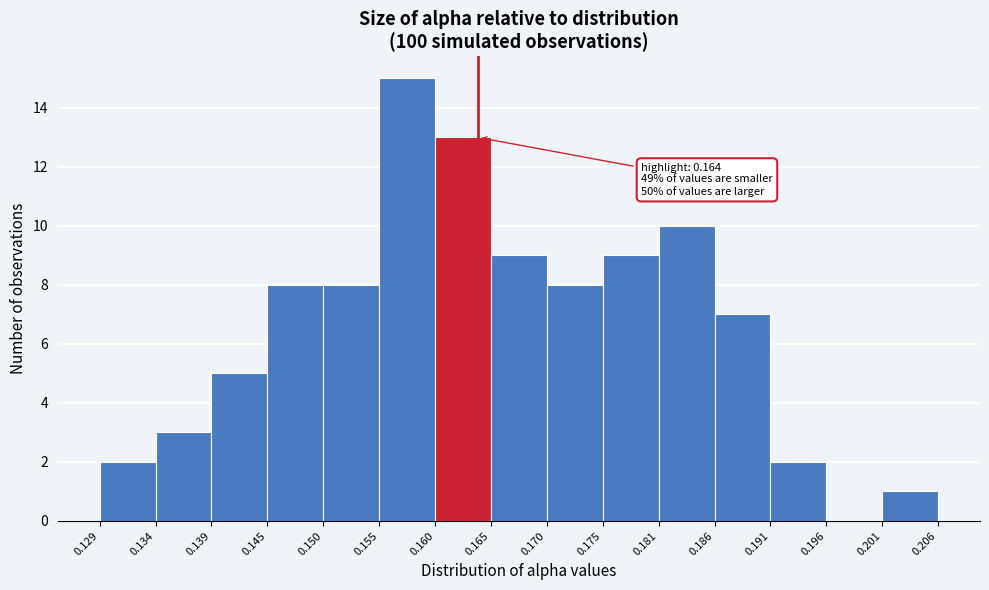

Which range on the x-axis has the tallest bar?

0.155 to 0.160